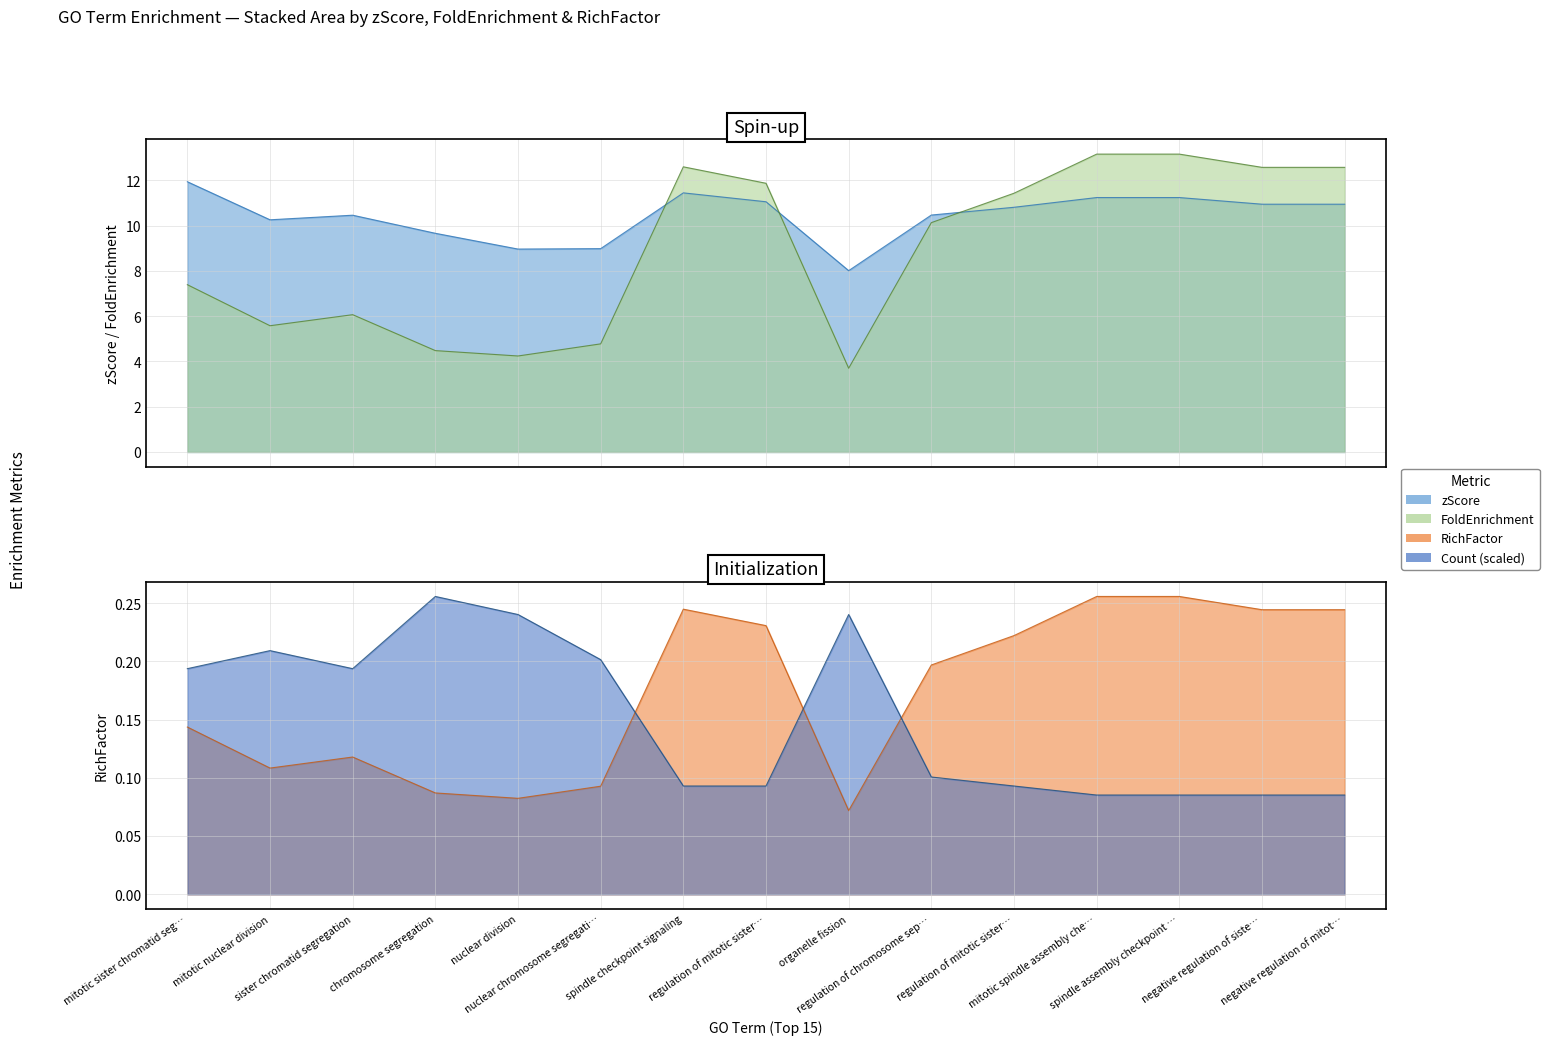

What position from the right is 10?

5